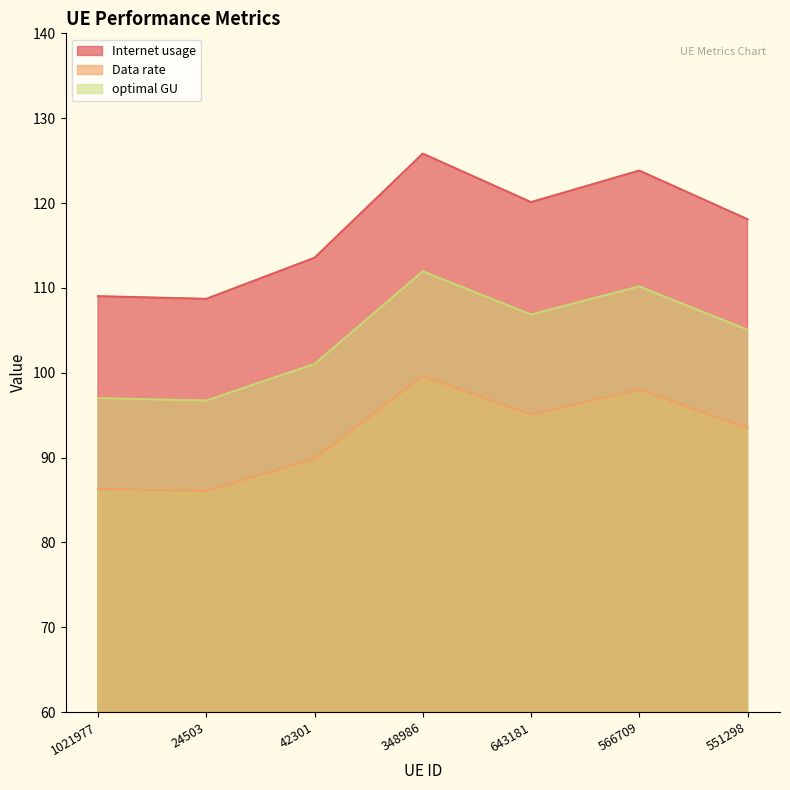

True or false: Internet usage and Data rate intersect in this chart.

False